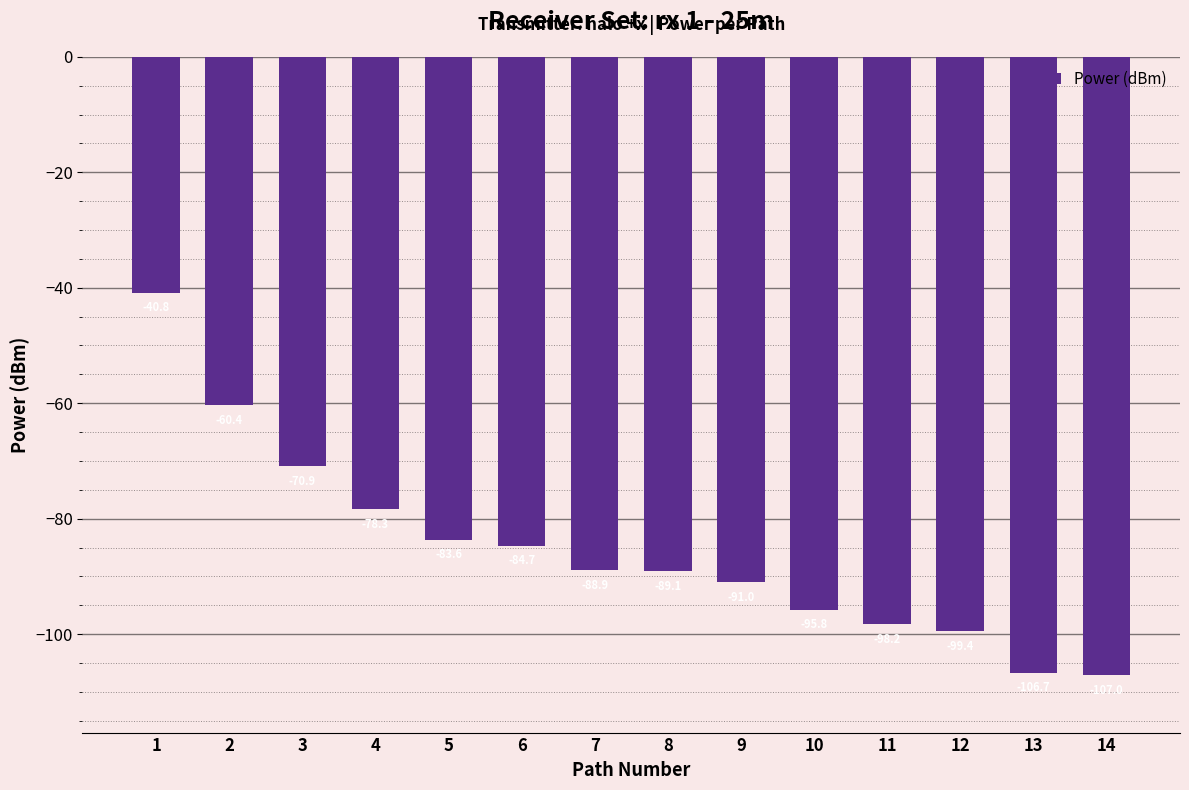

At which label does the data first exceed -88?

1